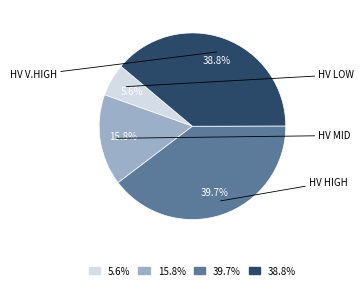

What percentage is NOT represented by 38.8%?

61.2%